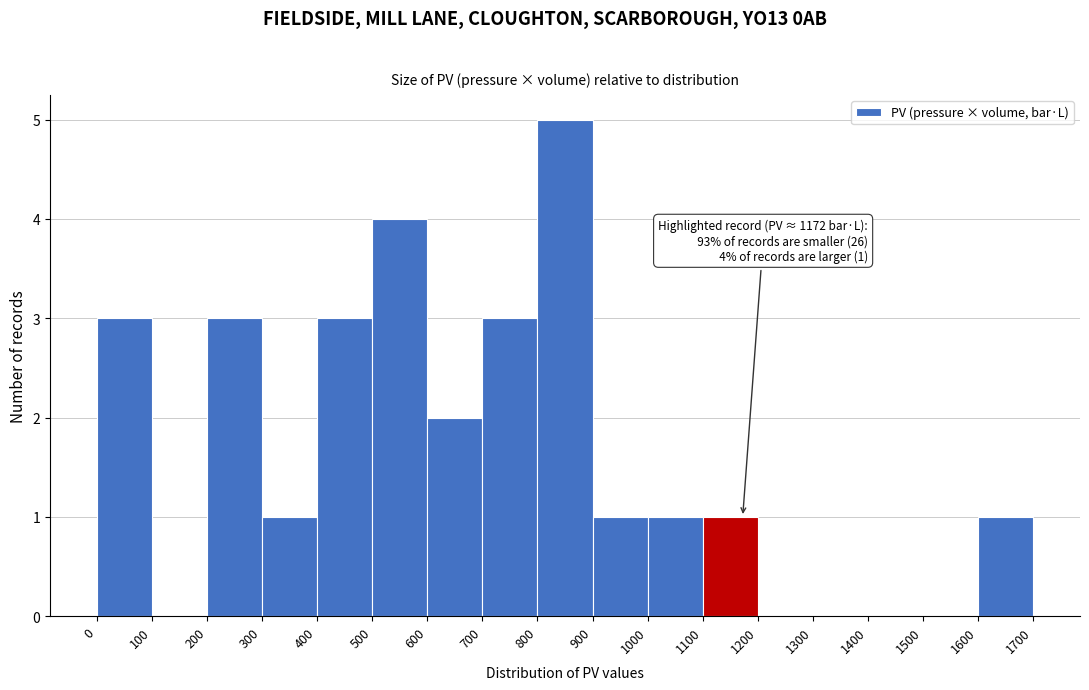

Over which range of the x-axis is the bar tallest?

800 to 900